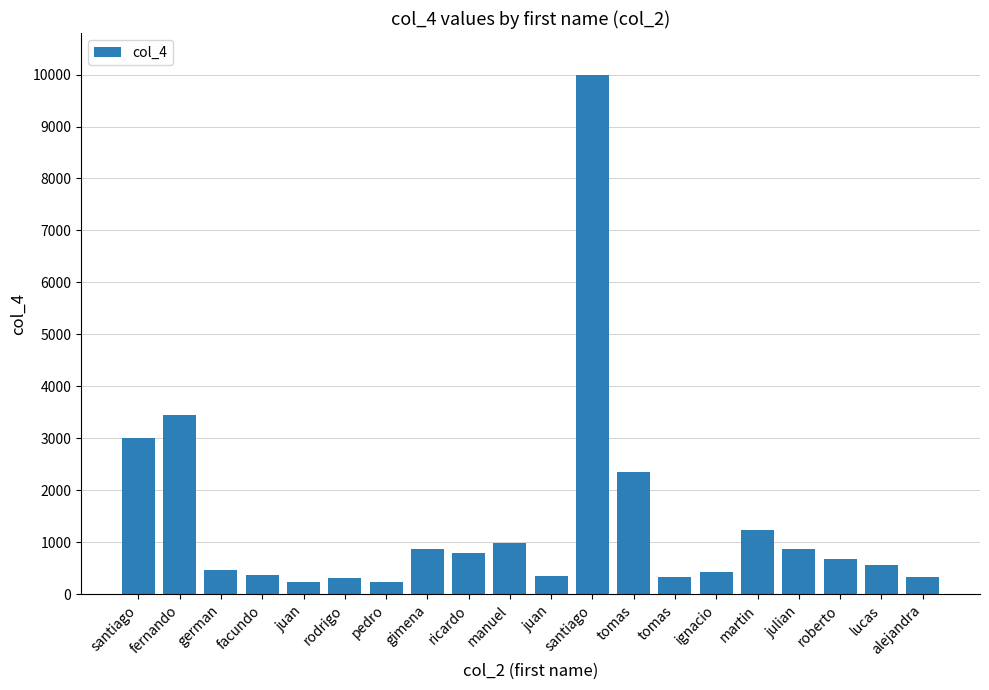

How many bars are there in total?

20